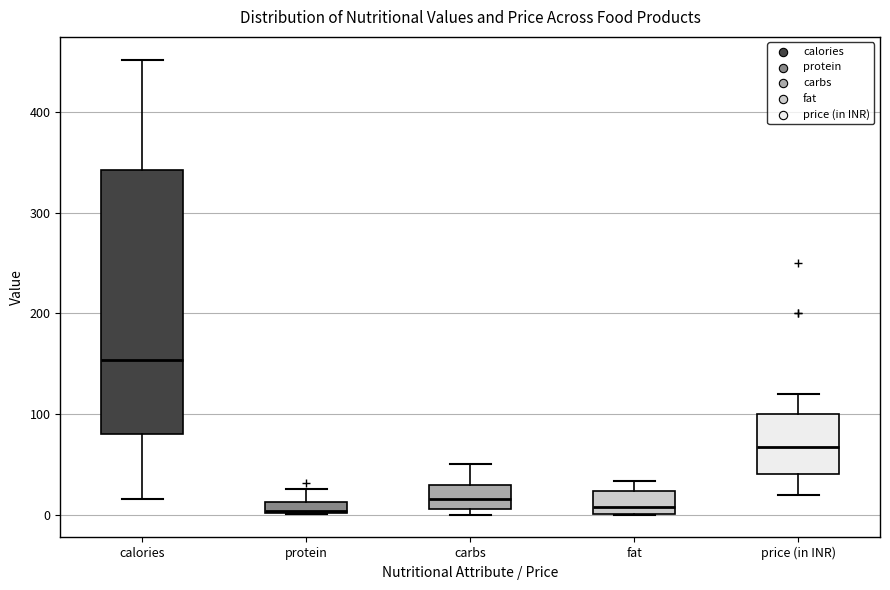

Comparing the boxes themselves (not the whiskers), which one is the tallest?

calories